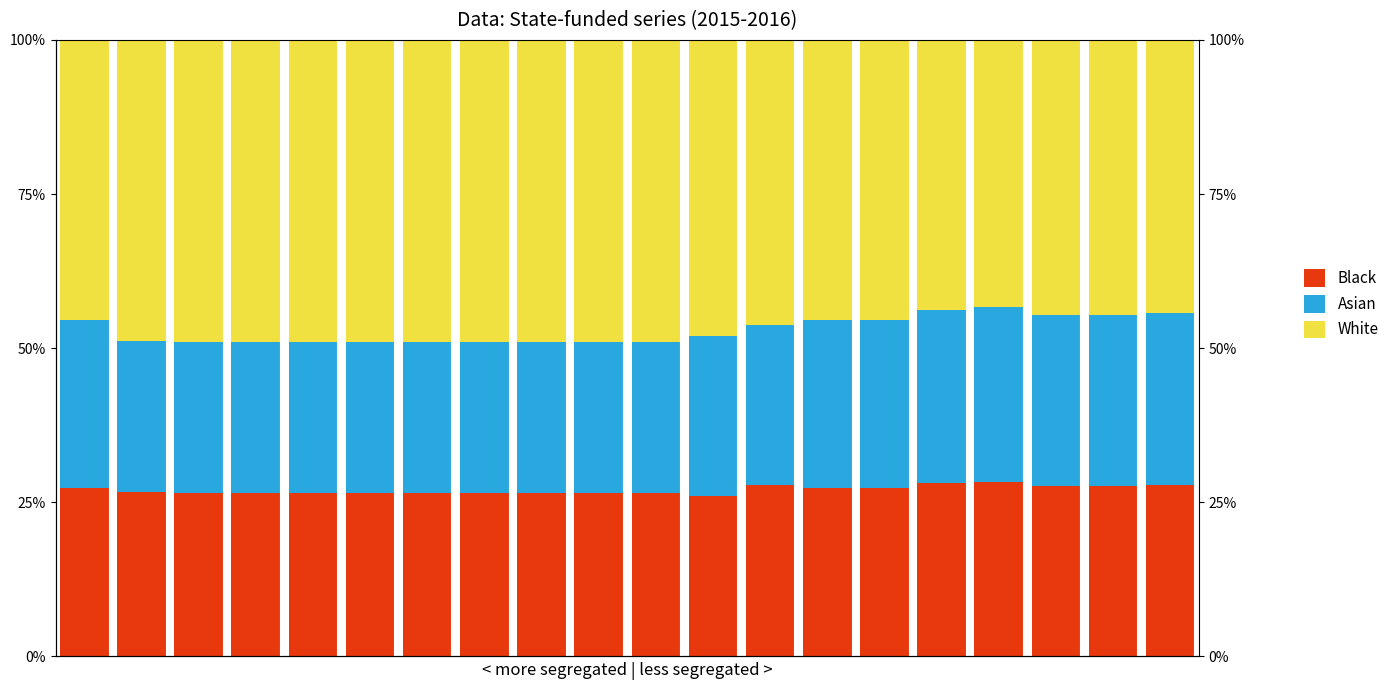

The value of Black at 4 is 26.5. True or false?

True